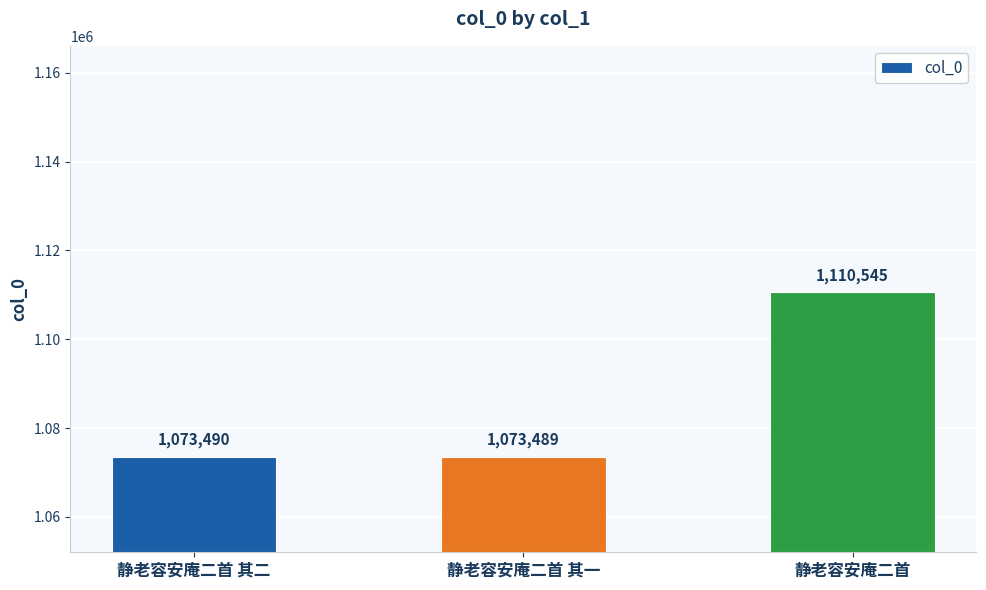

Count the number of data series in this chart.

1